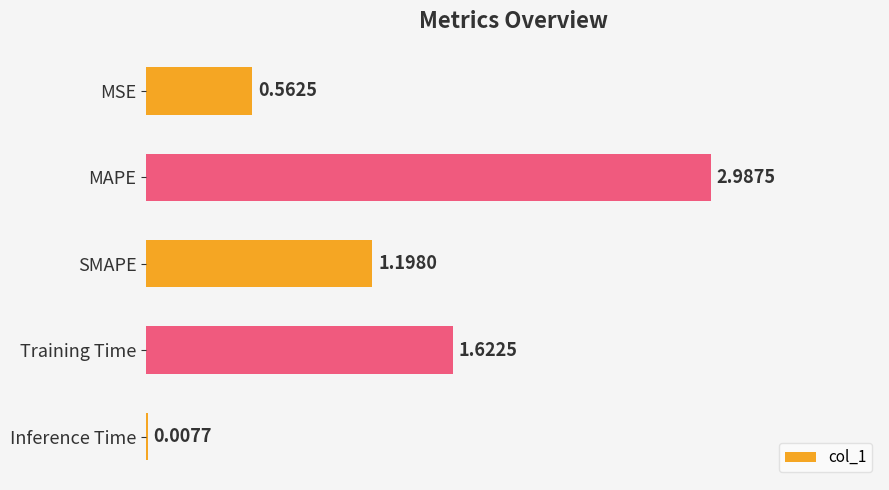

What is the change in value from Inference Time to SMAPE?

+1.2